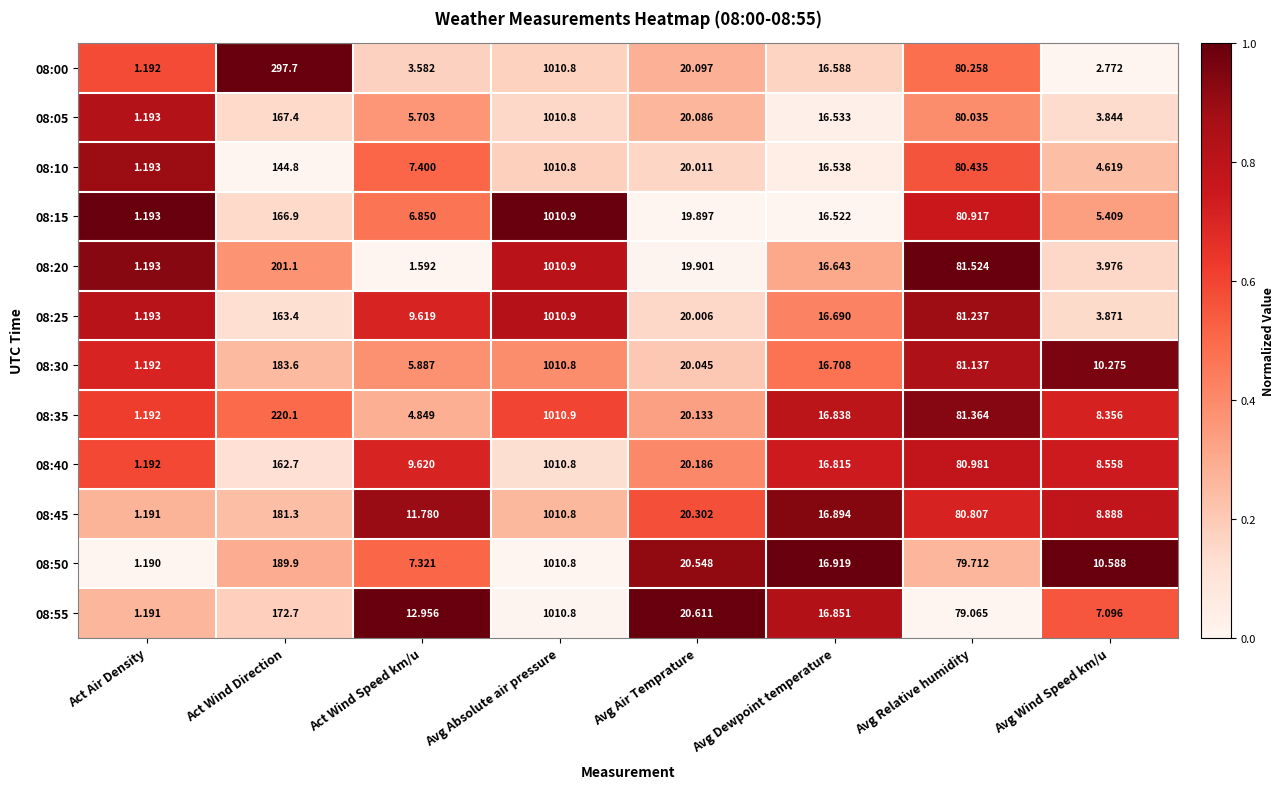

At Act Wind Speed km/u, list the series in order from smallest to largest.

08:20, 08:00, 08:35, 08:05, 08:30, 08:15, 08:50, 08:10, 08:25, 08:40, 08:45, 08:55